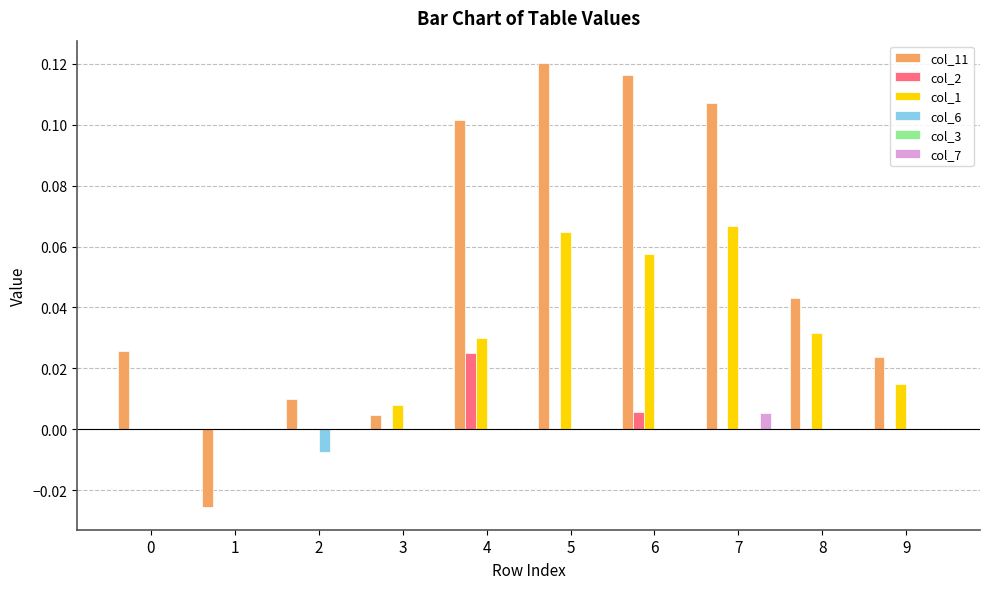

The value of col_1 at 6 is 0.0. True or false?

False